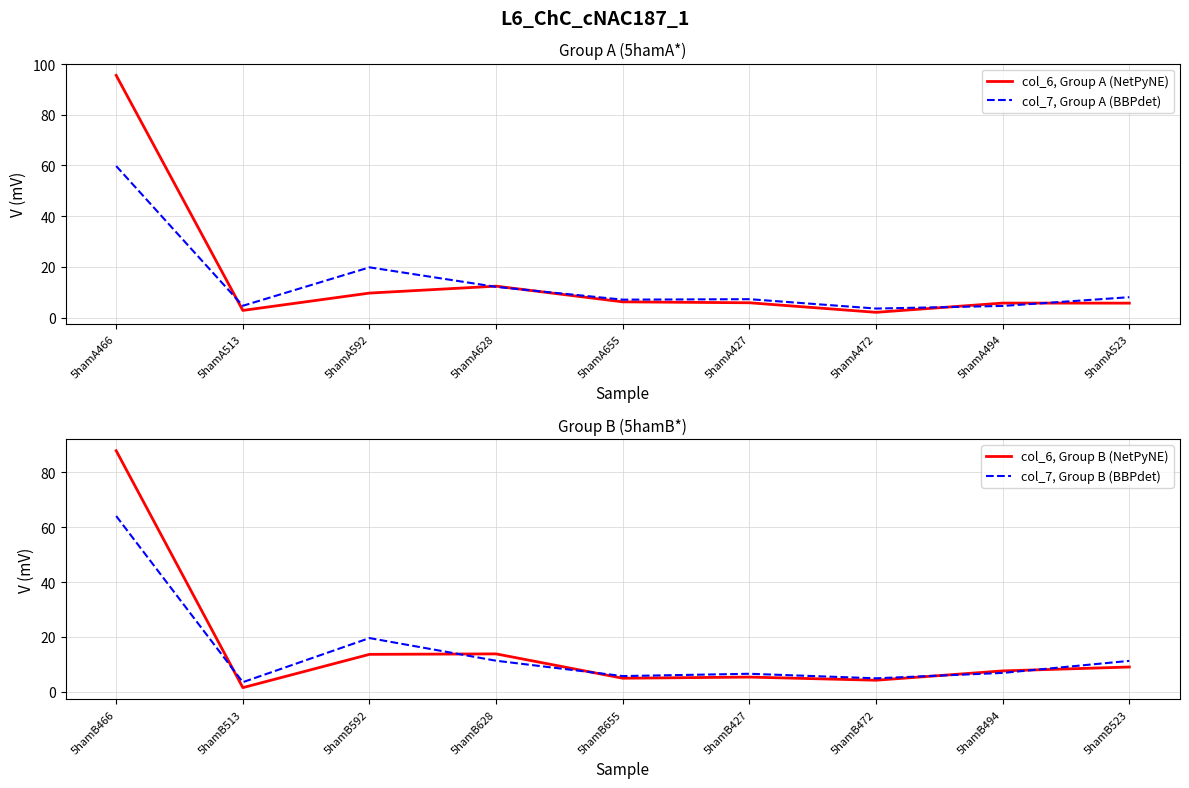

Does the chart display data point markers on the line(s)?

No